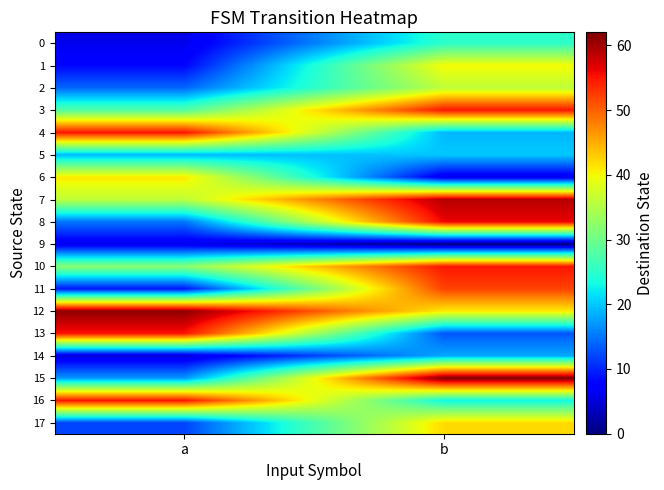

Is the value of 2 at a greater than the value of 13 at a?

No